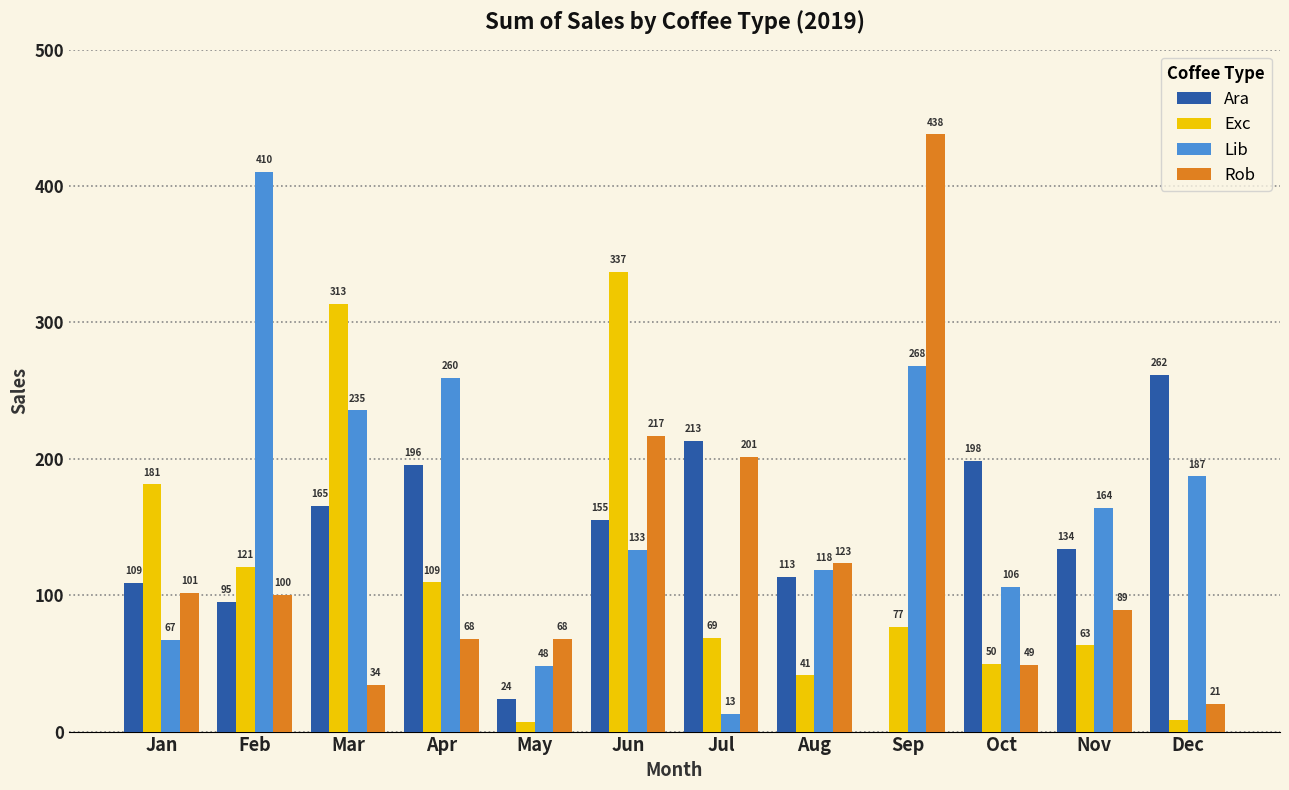

At which label does Lib first exceed 163?

Feb